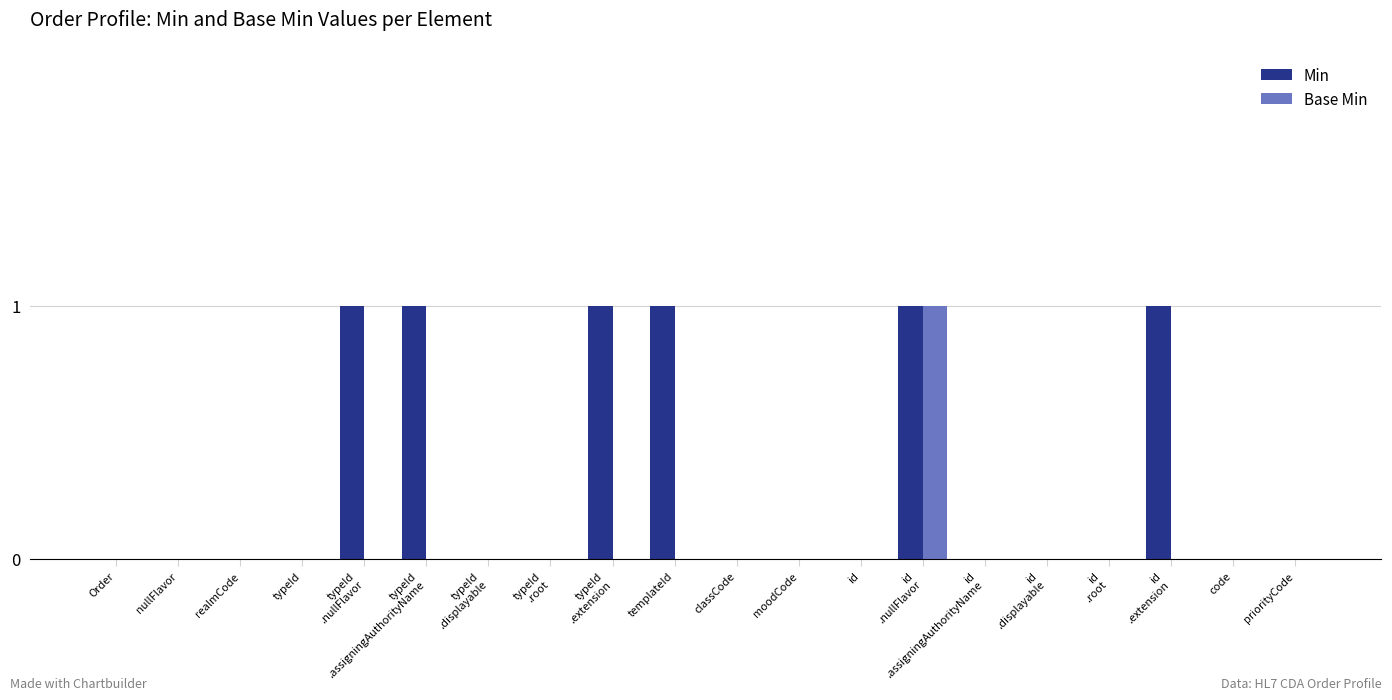

Are the bars grouped side by side (vs. stacked)?

Yes